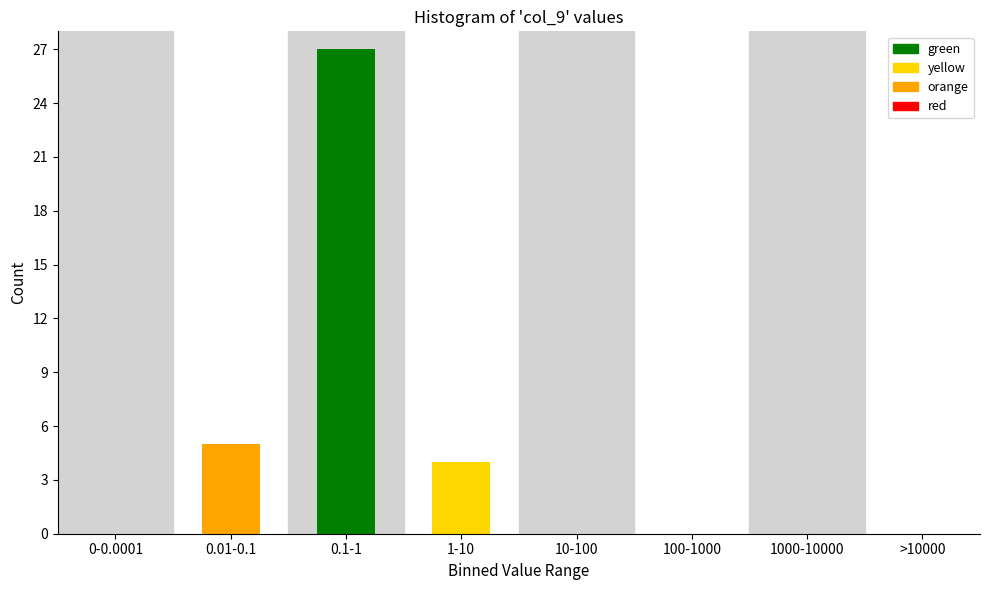

Reading left to right, extract all data points from this chart.

0-0.0001=0	0.01-0.1=5	0.1-1=27	1-10=4	10-100=0	100-1000=0	1000-10000=0	>10000=0